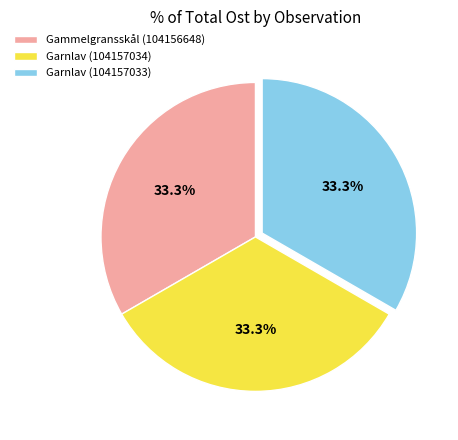

Combined, do Gammelgransskål (104156648) and Garnlav (104157034) account for over 50%?

Yes